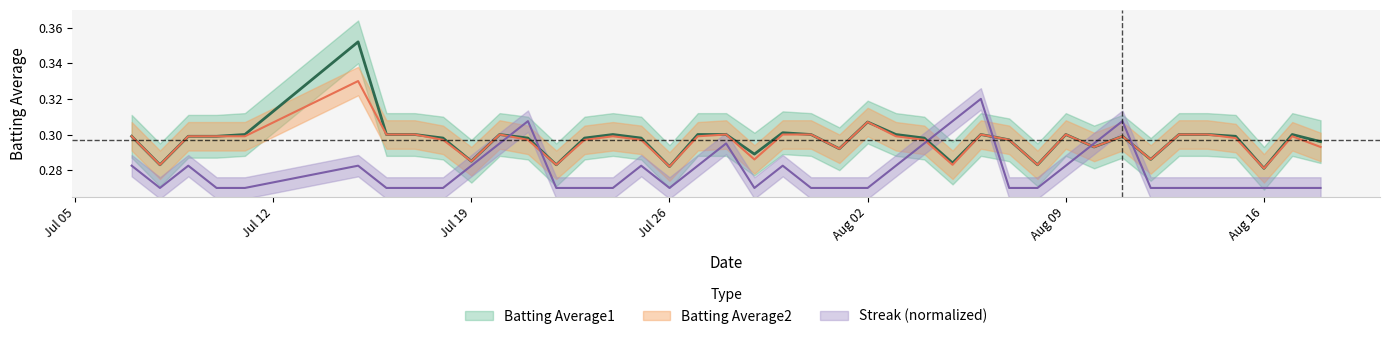

How many interior local peaks does the Batting Average1 series have?

9